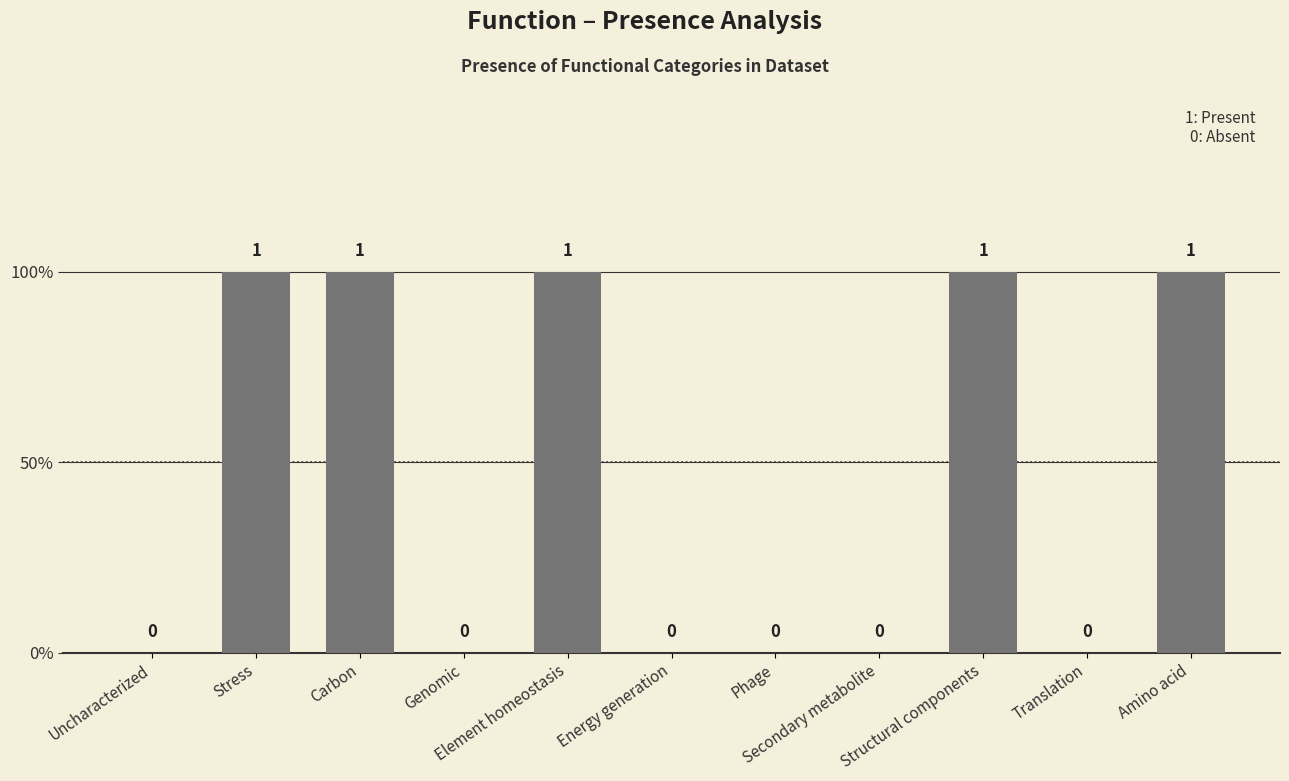

List the labels in order of value, largest first.

Stress, Carbon, Element homeostasis, Structural components, Amino acid, Uncharacterized, Genomic, Energy generation, Phage, Secondary metabolite, Translation